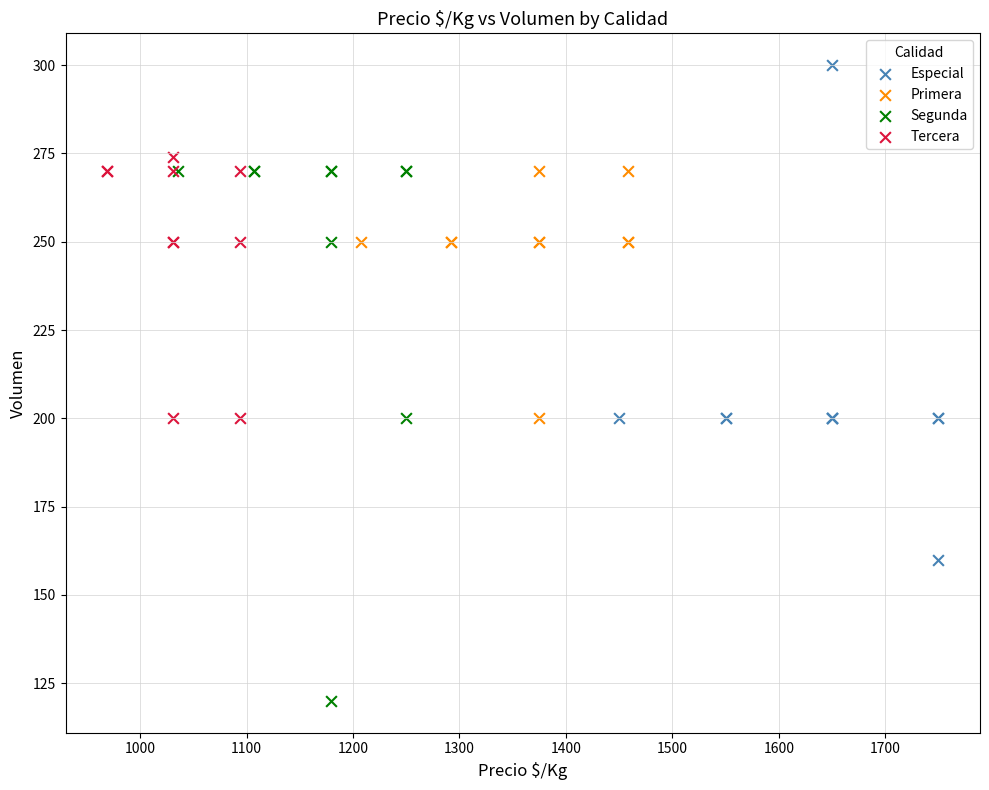

Which series has the widest spread of Y values?

Segunda